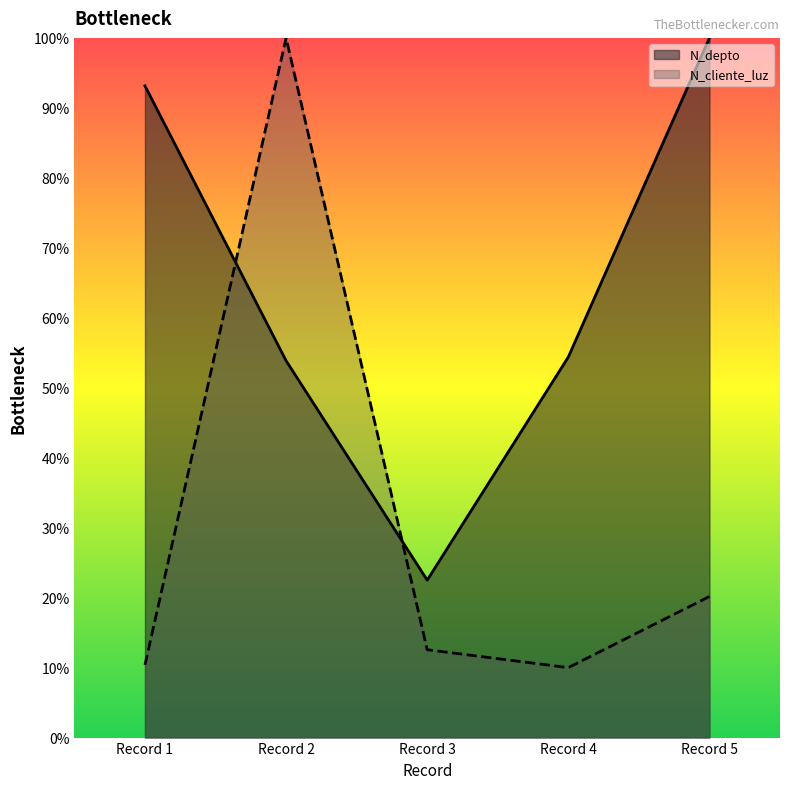

How many series are shown in this chart?

2